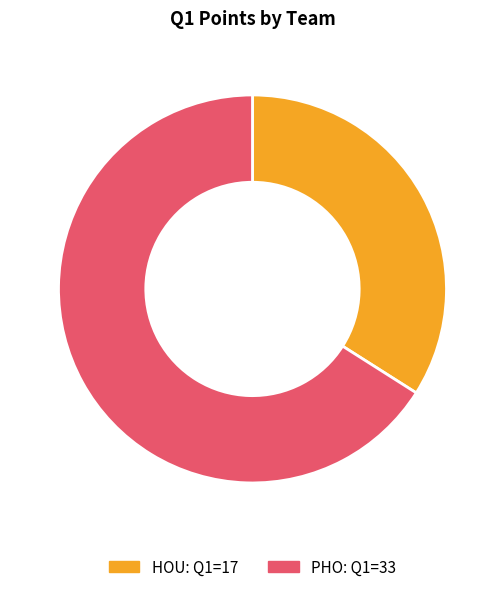

Combined, do HOU: Q1=17 and PHO: Q1=33 account for over 50%?

Yes